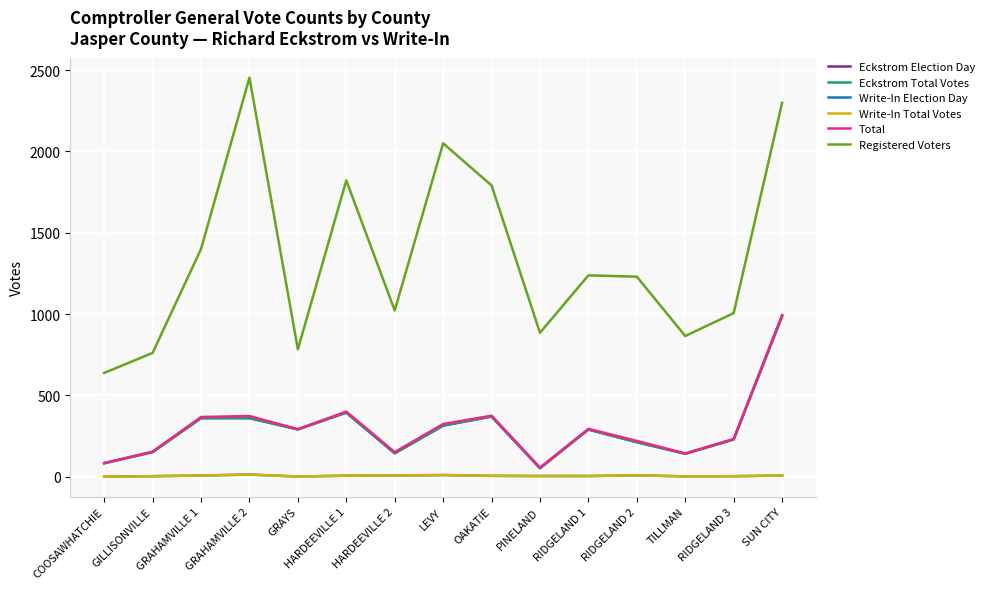

Which category has the lowest value in the Eckstrom Total Votes series?

PINELAND